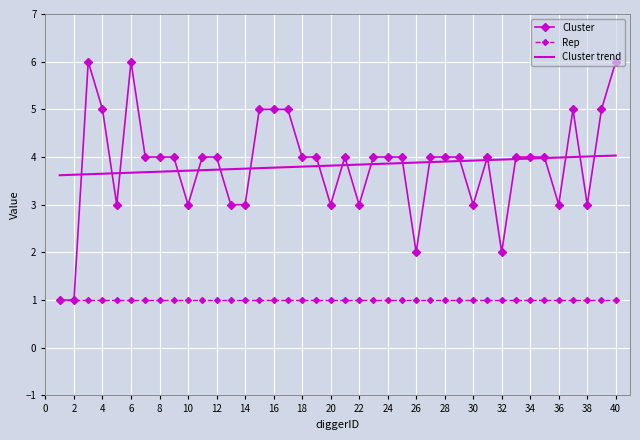

What is the smallest value displayed?

1.0